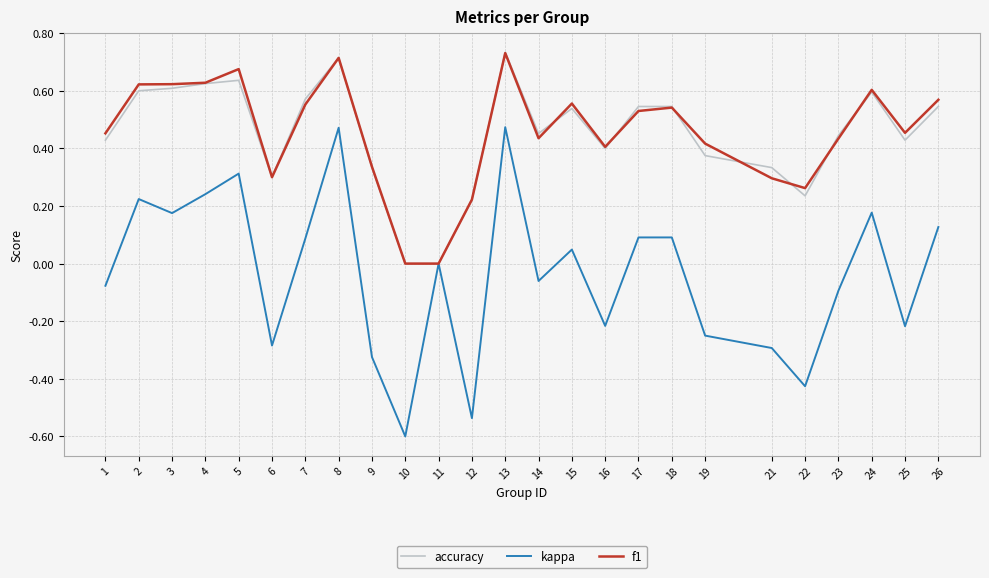

Which series has the widest spread of values?

kappa